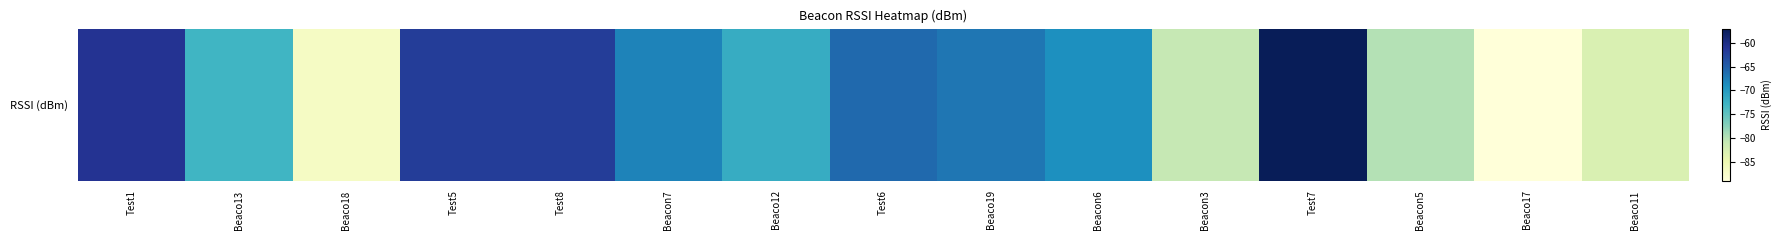

The chart shows a value of -83 at Test5. True or false?

False